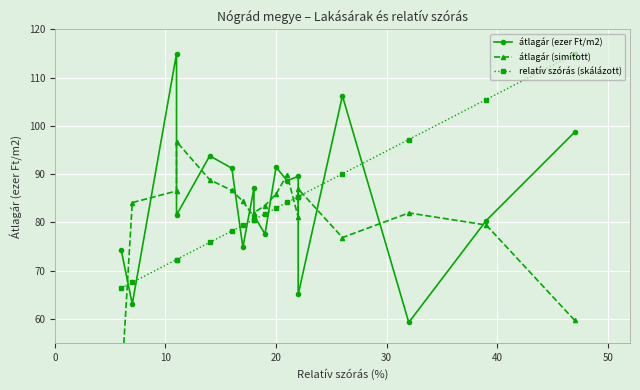

What is the difference between the maximum and minimum values in the átlagár (ezer Ft/m2) series?

55.7